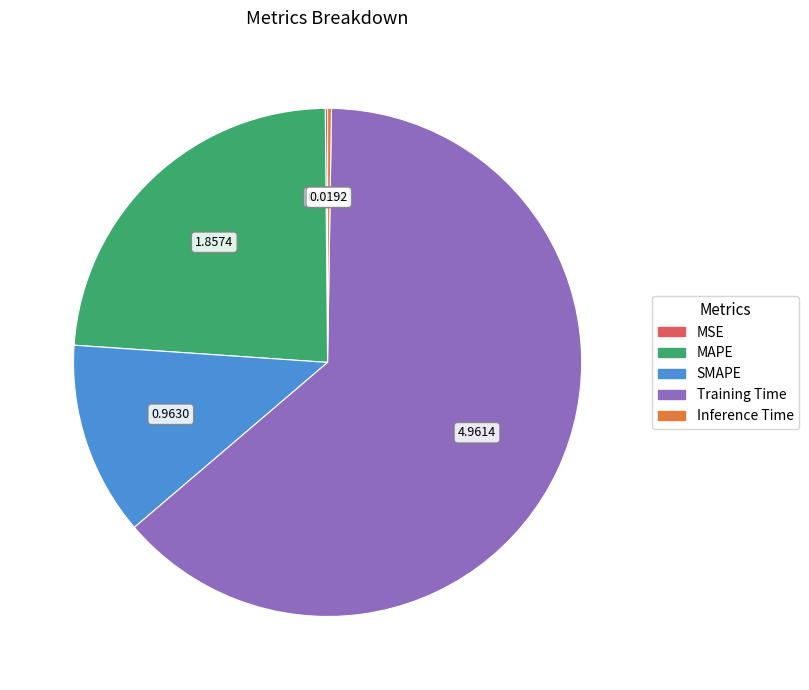

Is the sum of MAPE and SMAPE greater than half?

No